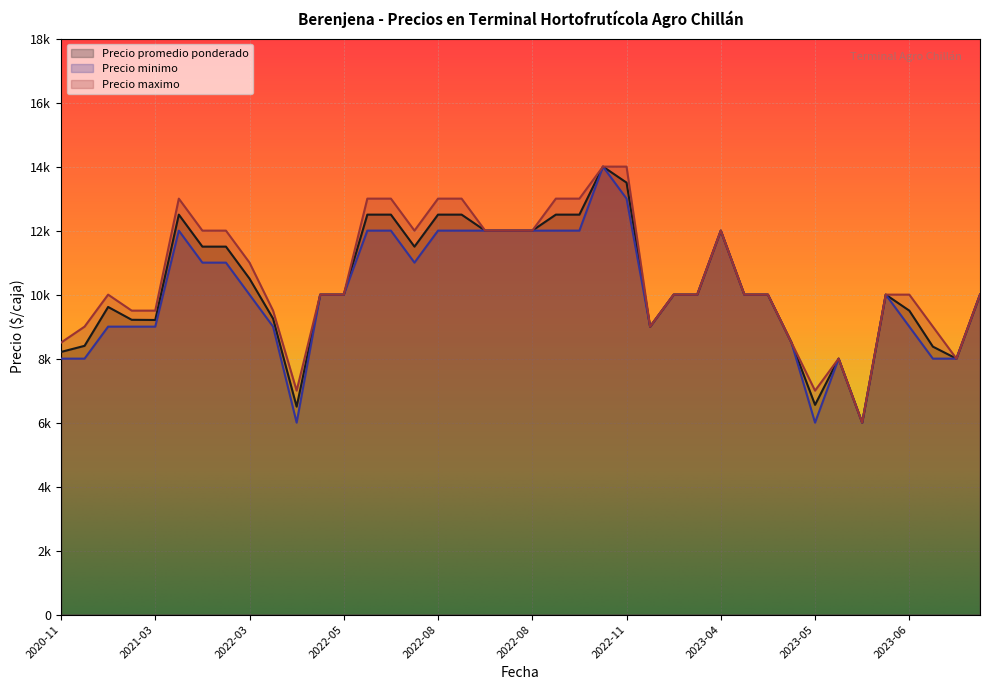

Where is Precio maximo nearest to the value 10000?

2022-05-17